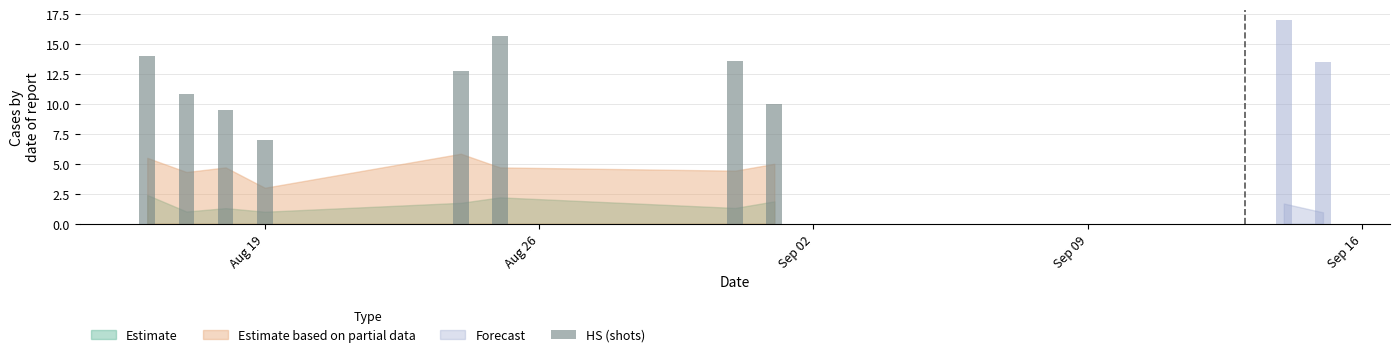

What is the change in value from Aug 26 to Sep 09?

-3.8